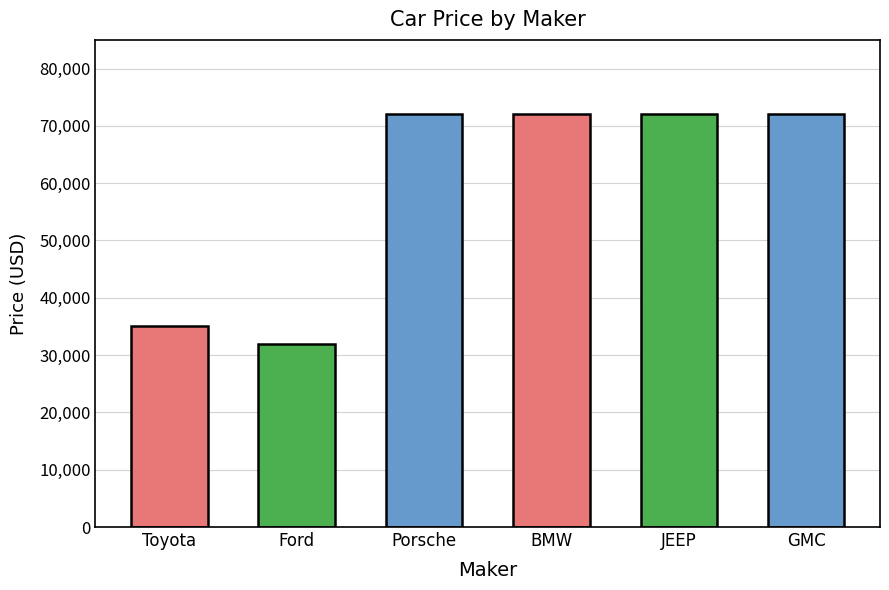

What is the ratio of the value at JEEP to the value at GMC?

1.0